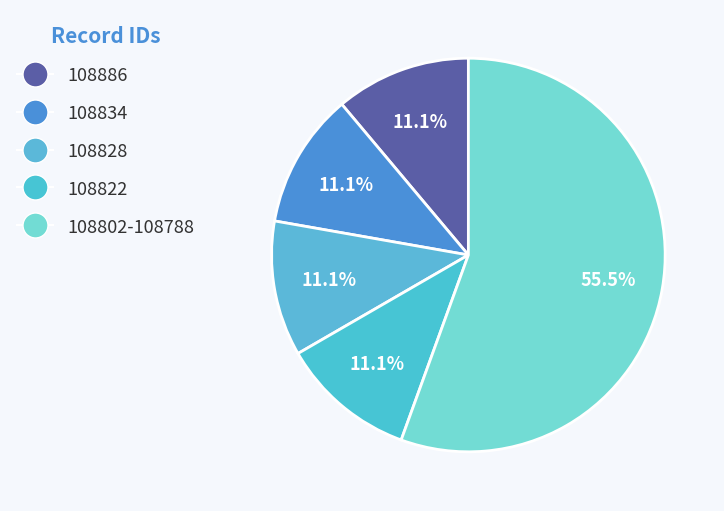

Count the number of slices in the pie.

5